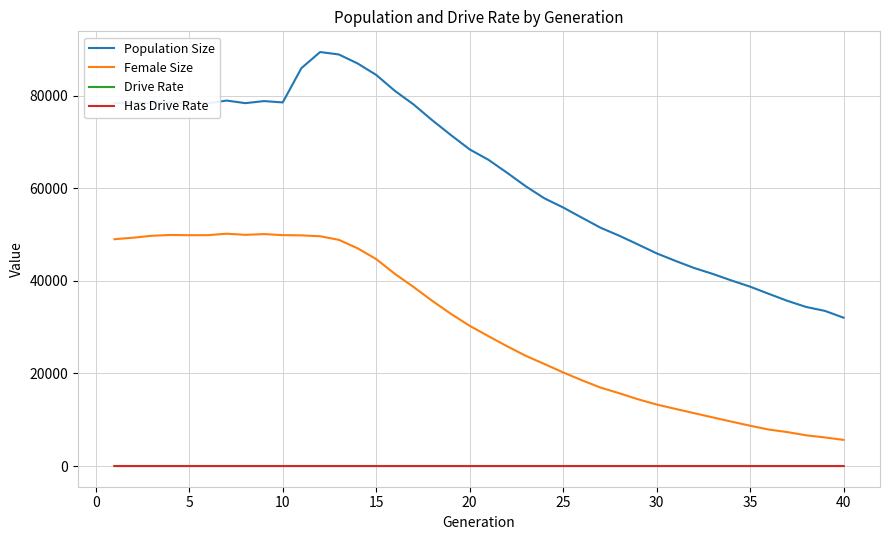

Which series has the widest spread of values?

Population Size